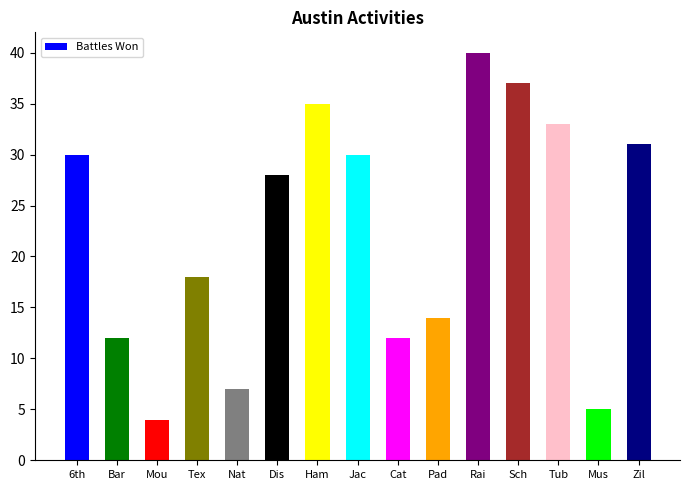

What is the average value?

22